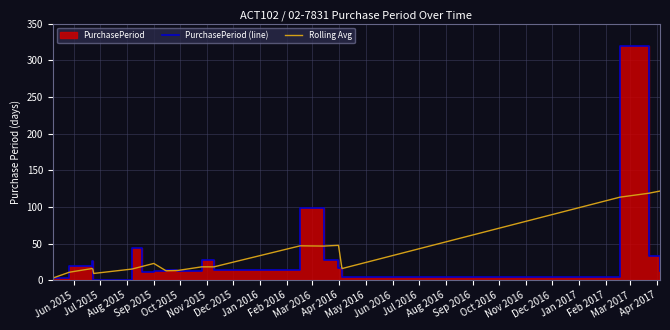

What is the label of the 17th point from the left?

Oct 2016